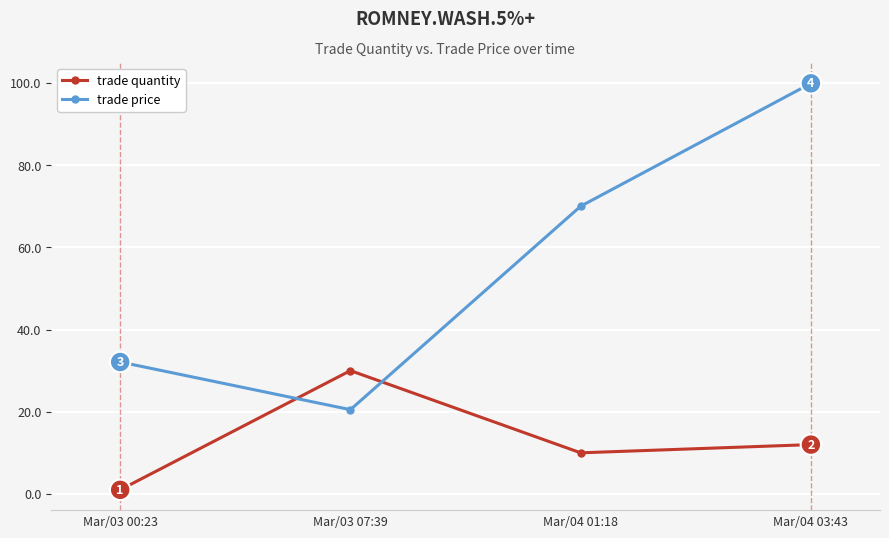

True or false: trade price has a value of 153.5 at Mar/04 03:43.

False